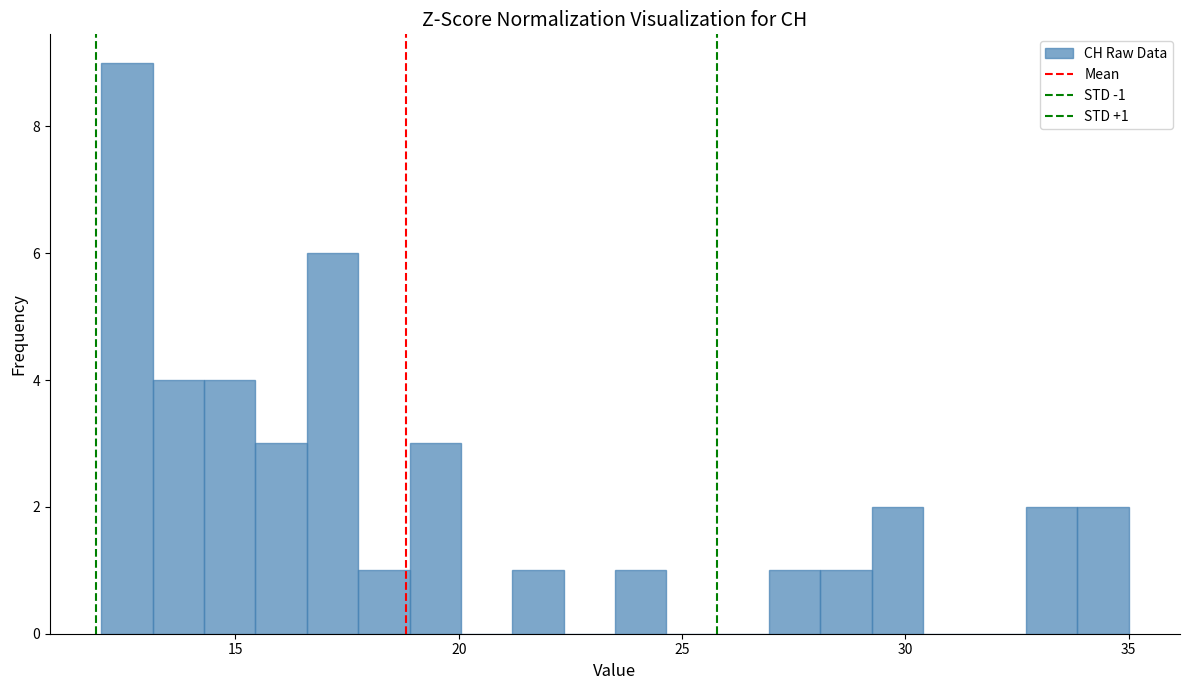

Read against the x-axis, roughly where is the centre of the tallest bar?

12.5